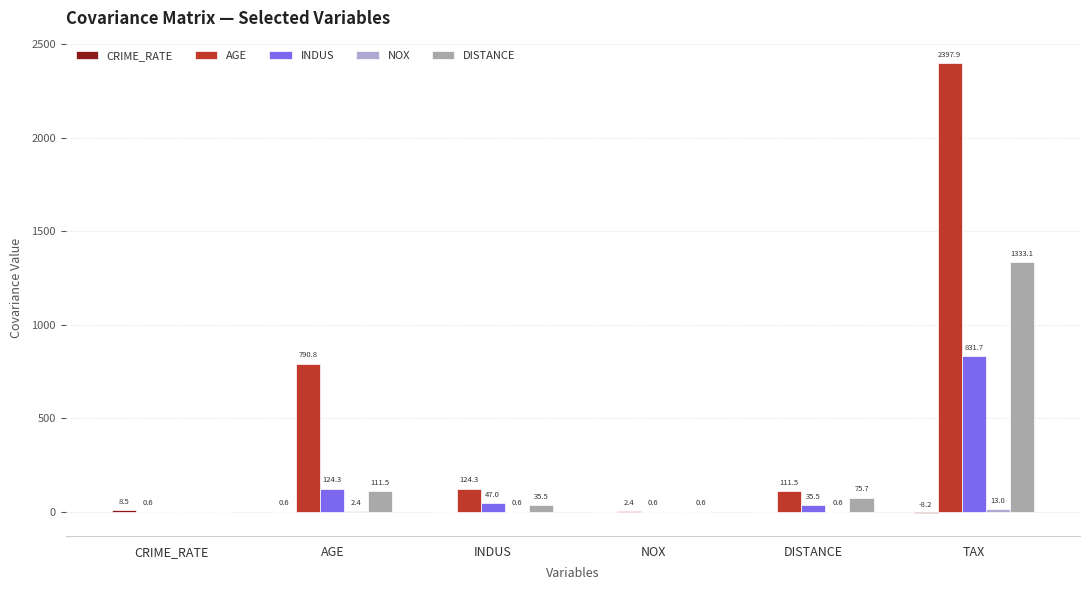

Count the number of categories in the chart.

6